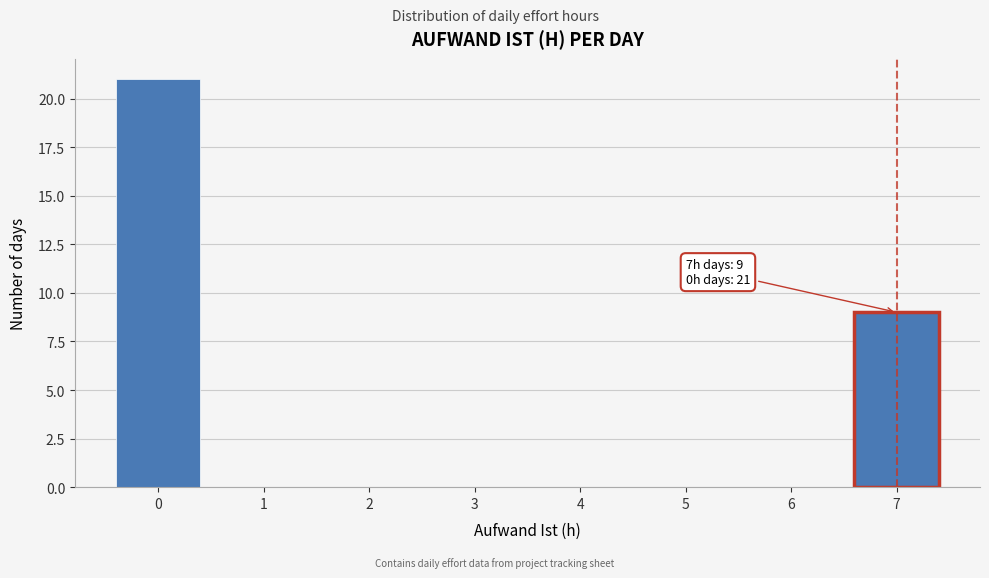

Which range on the x-axis has the tallest bar?

-0.5 to 0.5